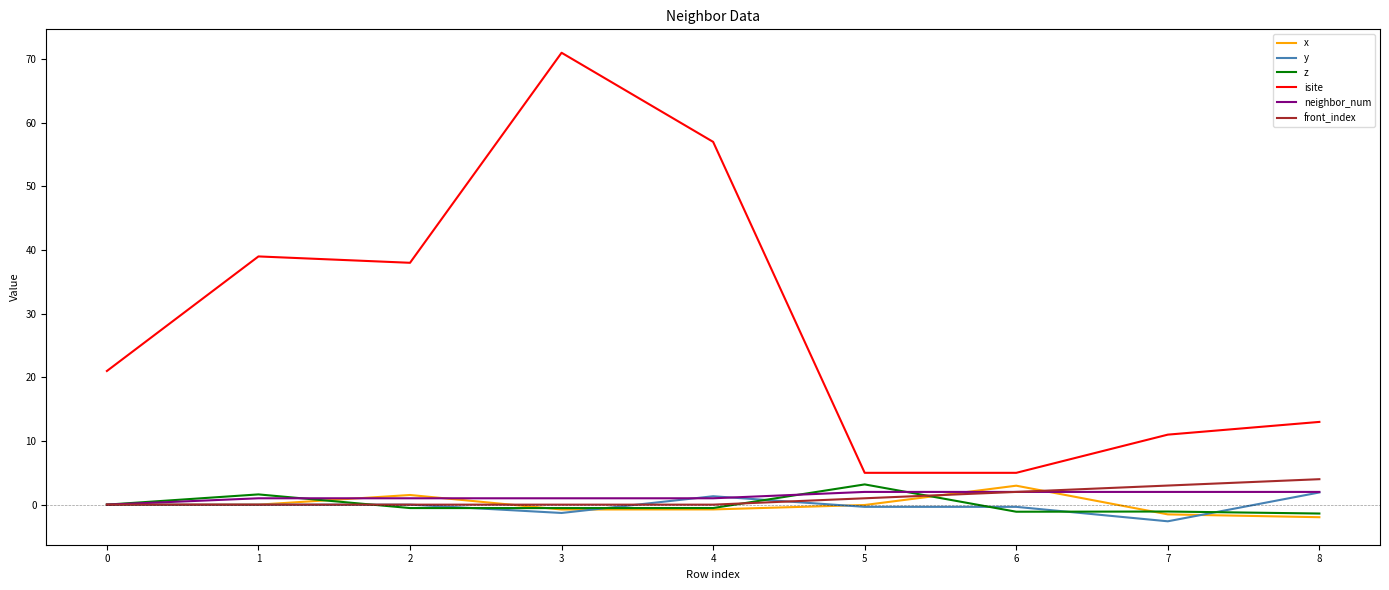

Which series has the largest total across all categories?

isite